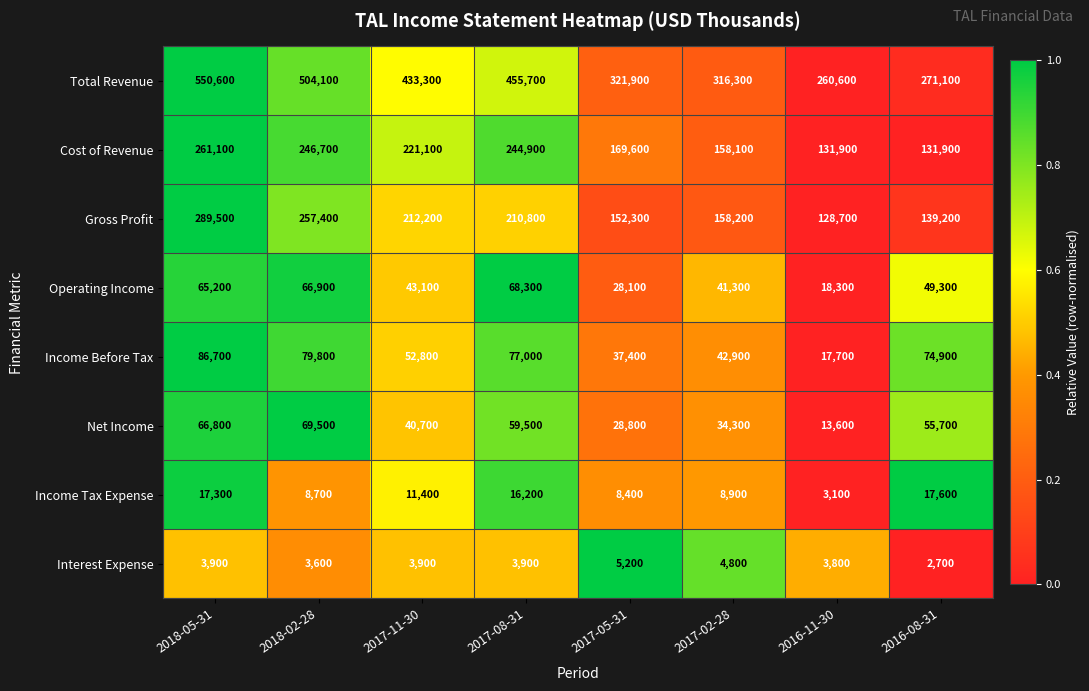

The value of Net Income at 2017-02-28 is 34300. True or false?

True